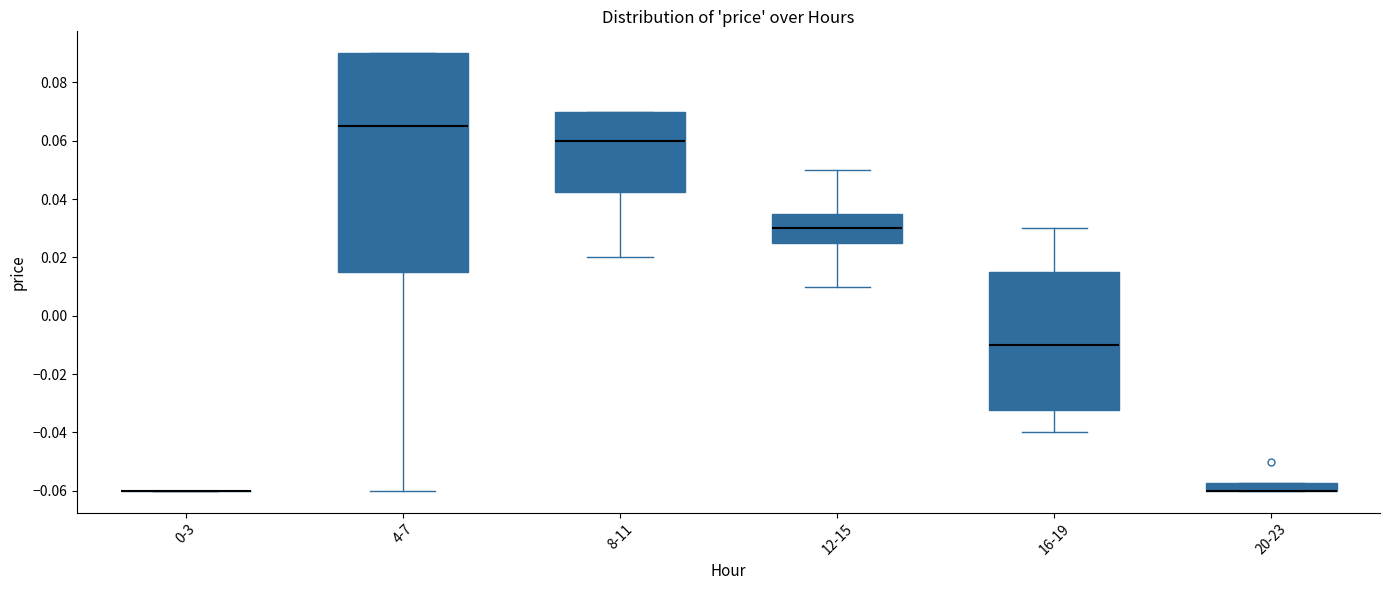

Where is the lower edge of the box for 4-7 on the y-axis? The values are not printed on the chart, so give them approximately, as read against the axis.

0.016